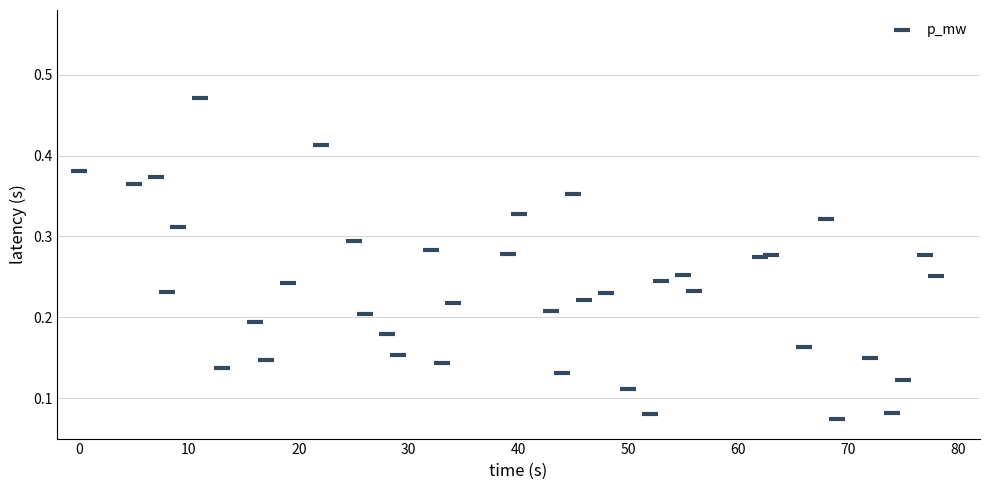

What is the range of X values (max minus min)?

78.0